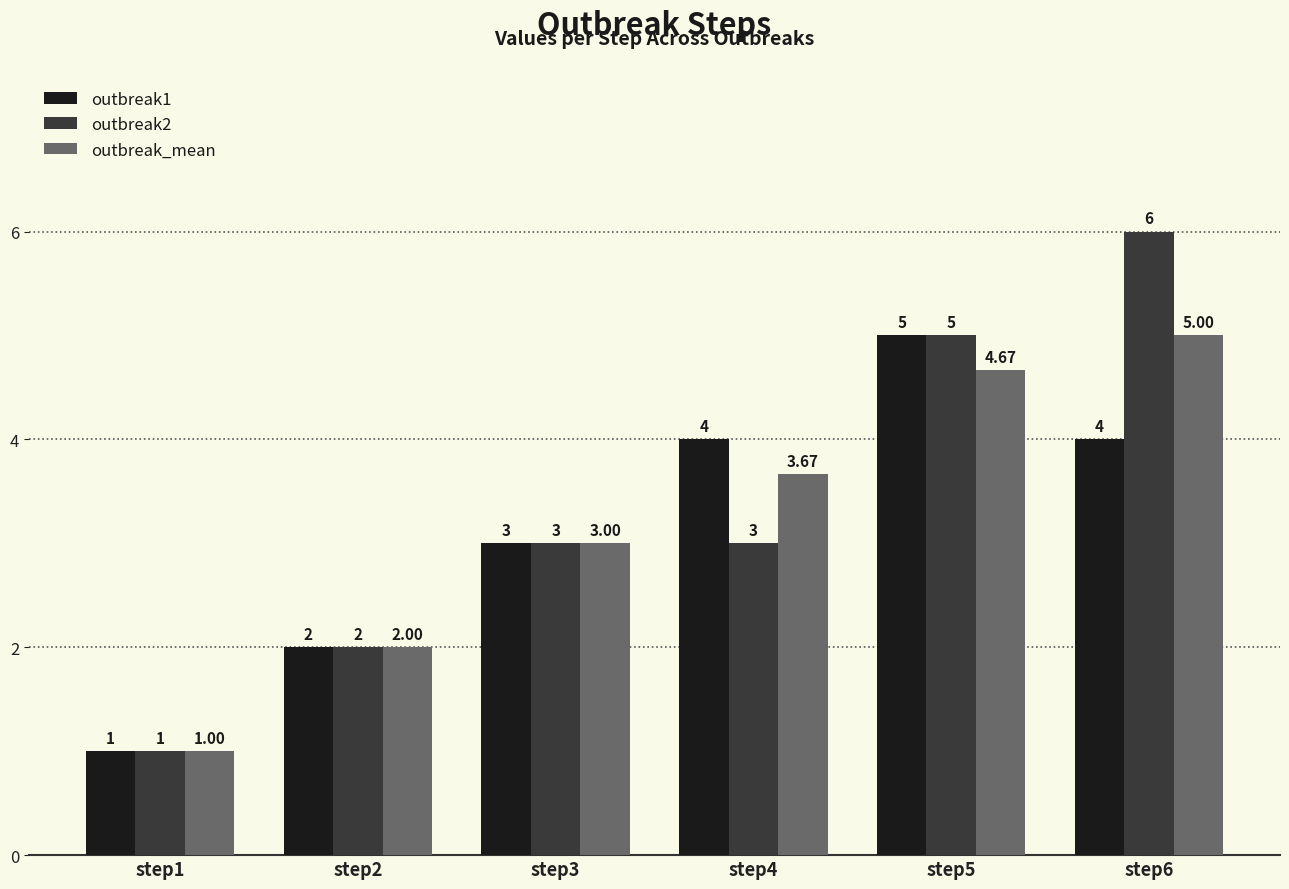

What is the average value of the outbreak1 series?

3.2